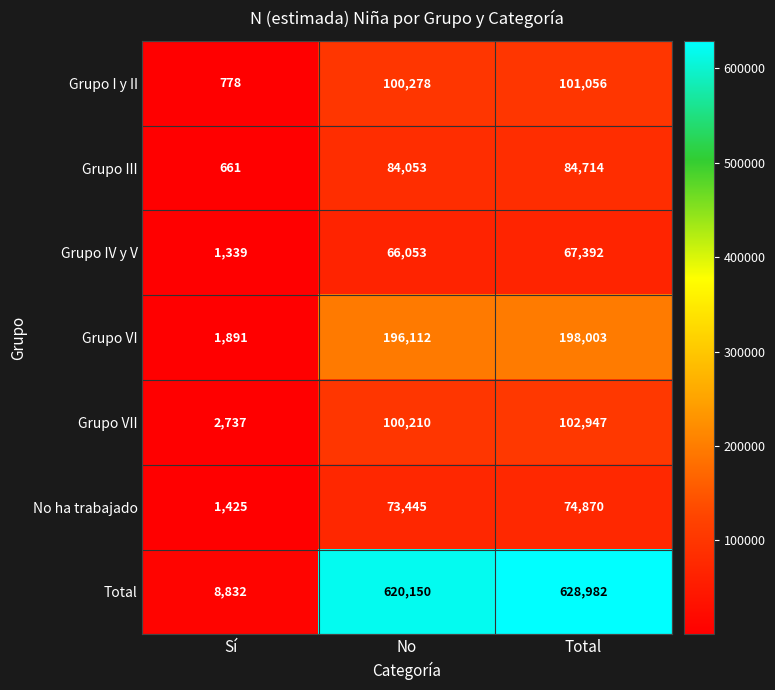

Reading left to right, list all the values displayed in this chart.

Grupo I y II: Sí=778	No=100278	Total=101056
Grupo III: Sí=661	No=84053	Total=84714
Grupo IV y V: Sí=1339	No=66053	Total=67392
Grupo VI: Sí=1891	No=196112	Total=198003
Grupo VII: Sí=2737	No=100210	Total=102947
No ha trabajado: Sí=1425	No=73445	Total=74870
Total: Sí=8832	No=620150	Total=628982